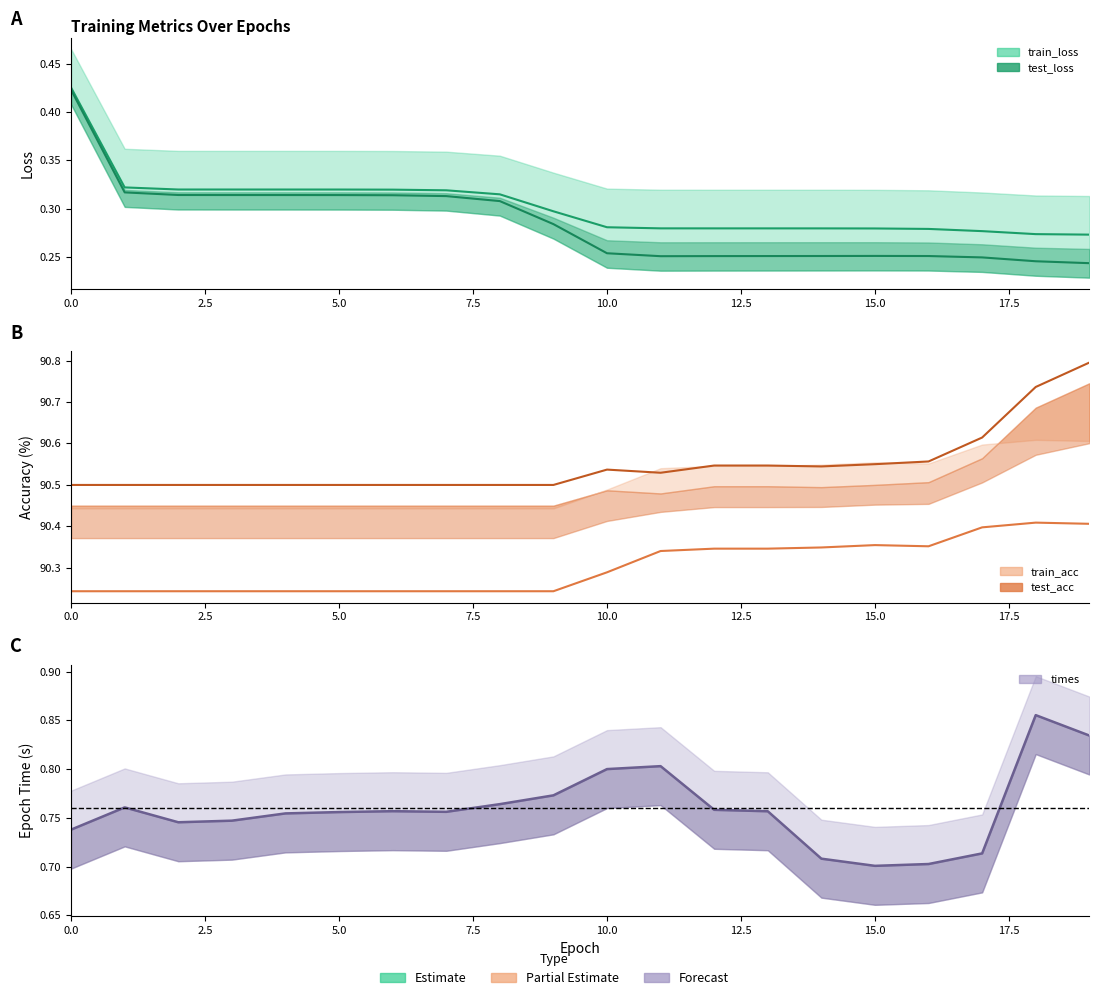

Where is the first local minimum for train_acc?

16